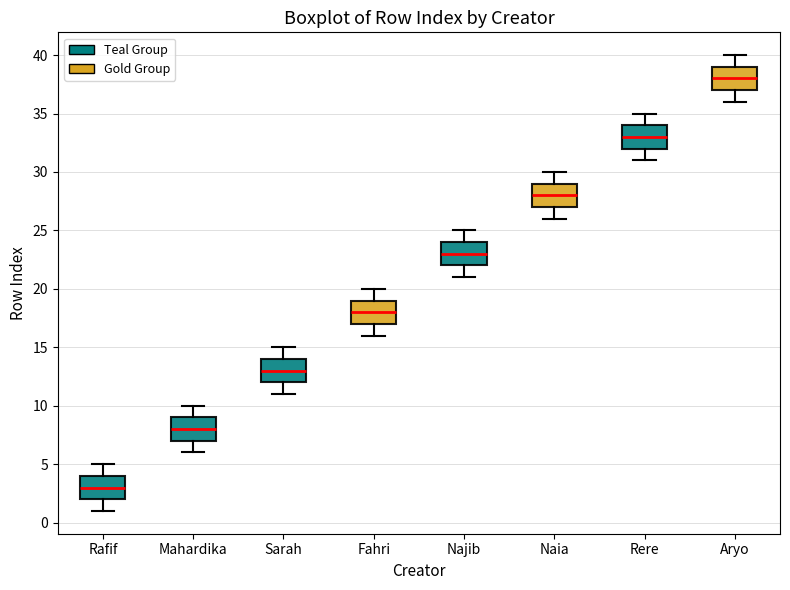

Which box's median line is the highest?

Aryo